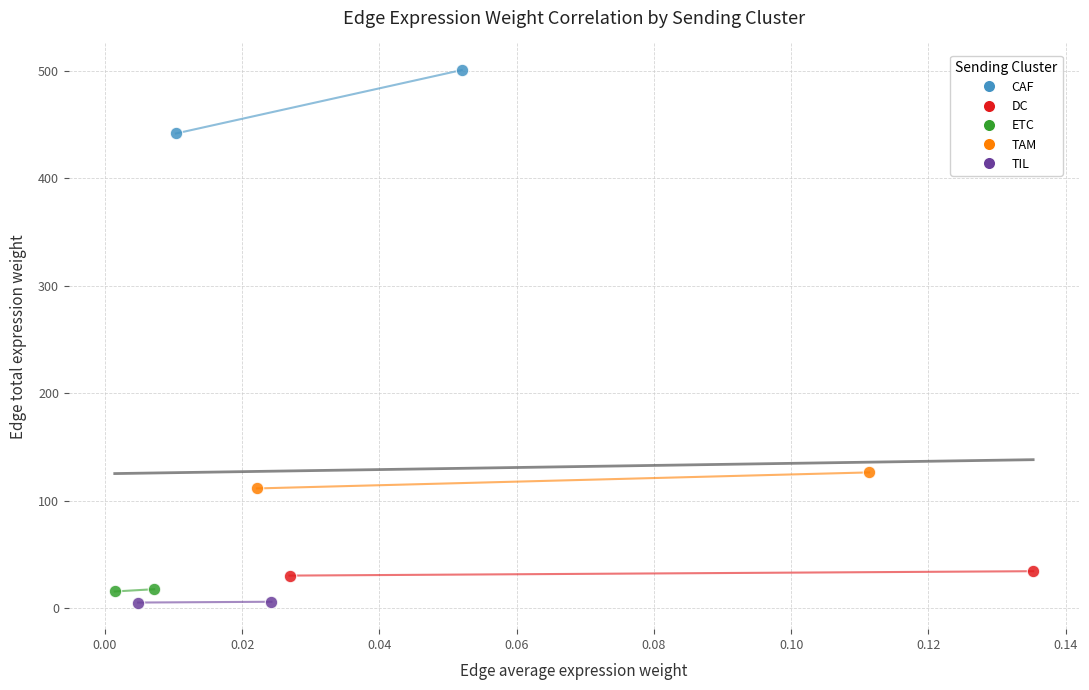

What are all the series names shown in the legend?

CAF, DC, ETC, TAM, TIL